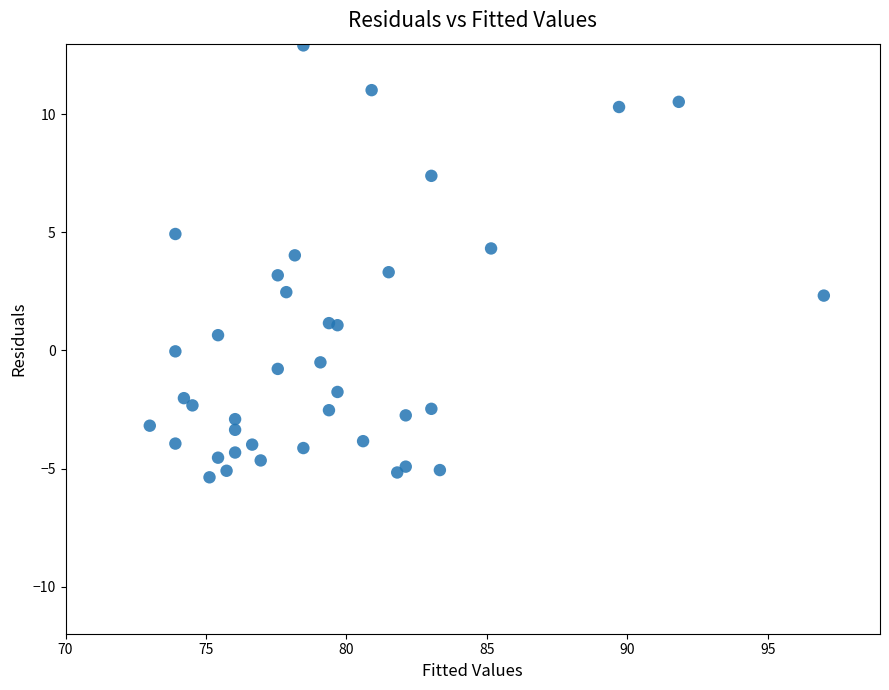

What is the range of X values (max minus min)?

24.0